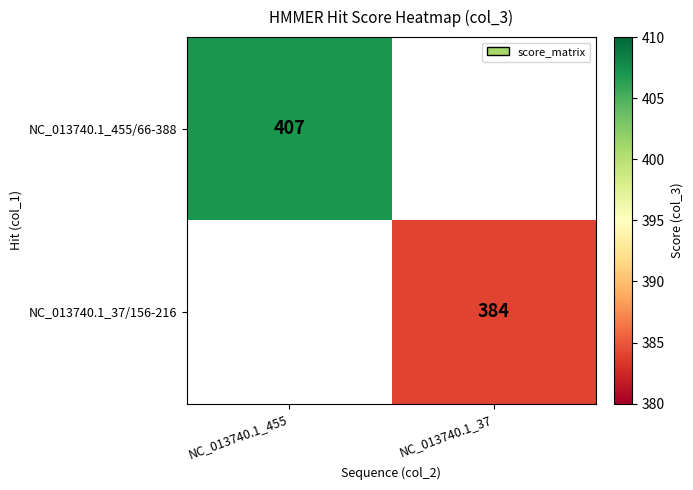

Is it true that NC_013740.1_37/156-216 equals 157 at NC_013740.1_37?

False